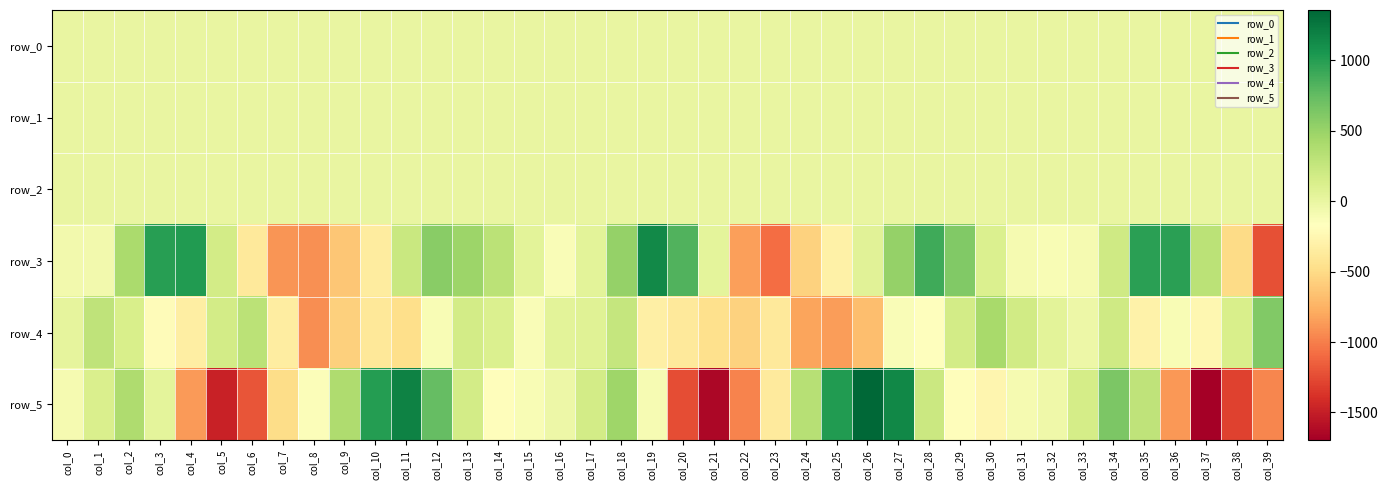

The row_3 series shows 512.3 at col_18. True or false?

True